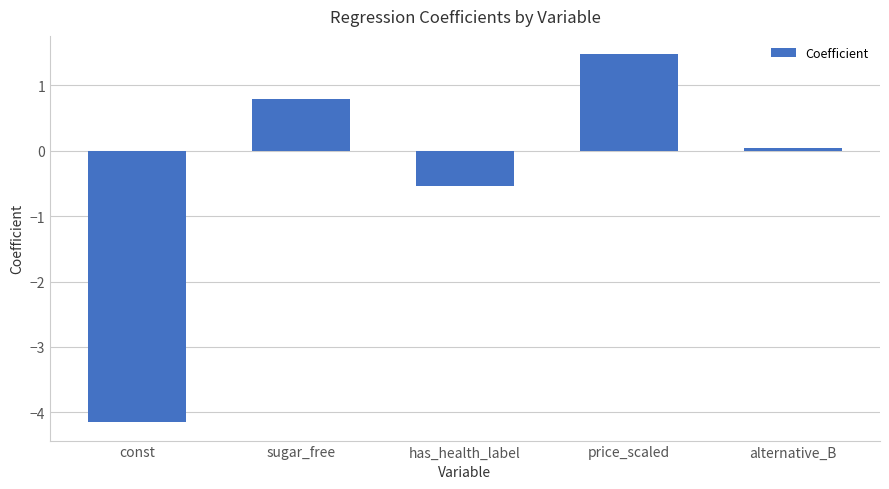

What is the maximum value shown in the chart?

1.5